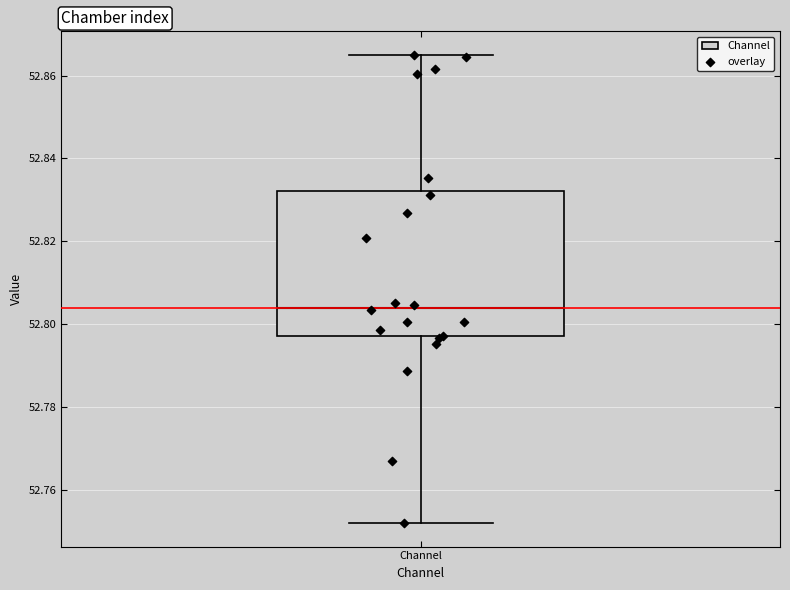

Where is the upper edge of the box for Channel on the y-axis? The values are not printed on the chart, so give them approximately, as read against the axis.

52.832